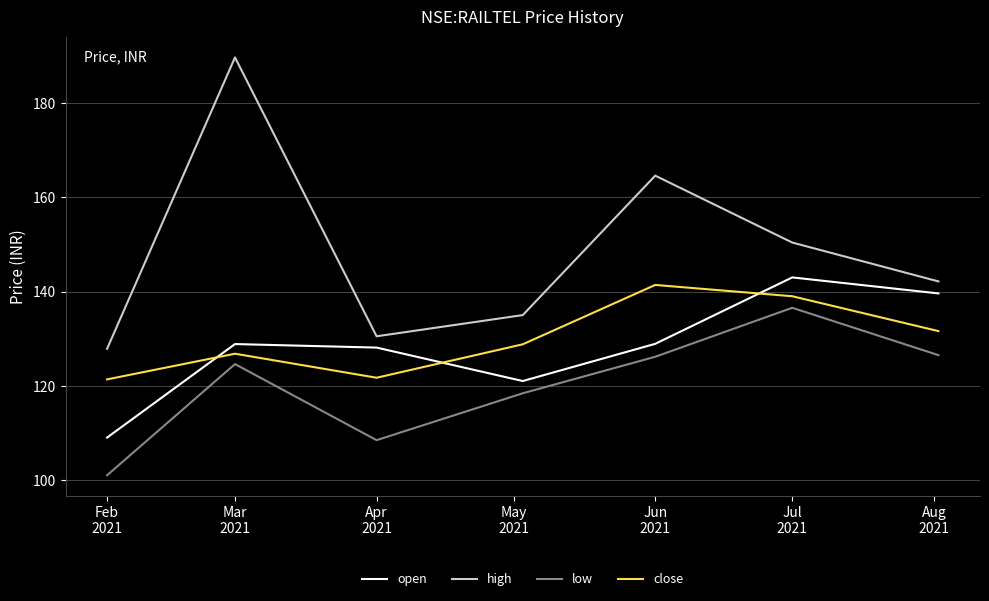

What is the maximum value shown in the chart?

189.7